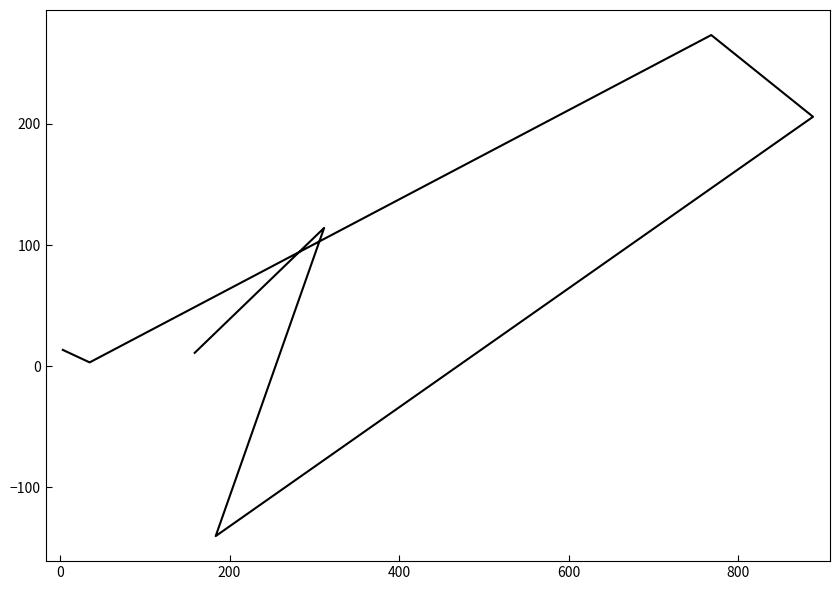

Reading left to right, extract all data points from this chart.

11.1	114.2	-140.2	205.9	273.3	3.2	13.5